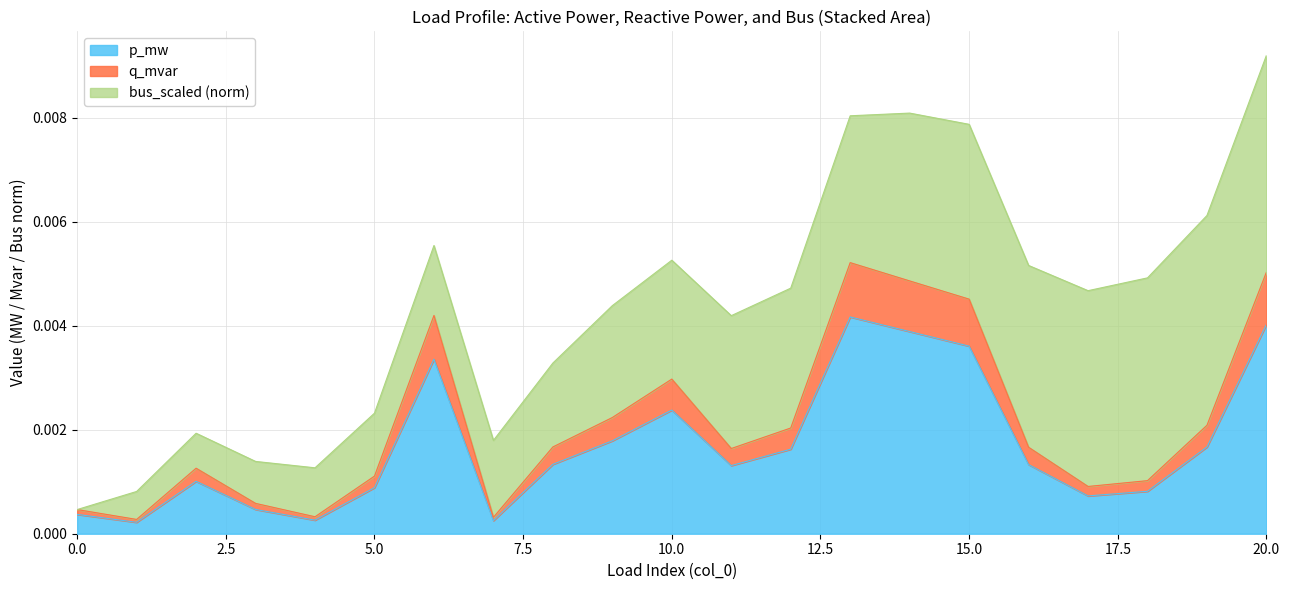

At which category is the sum across all series the highest?

20.0